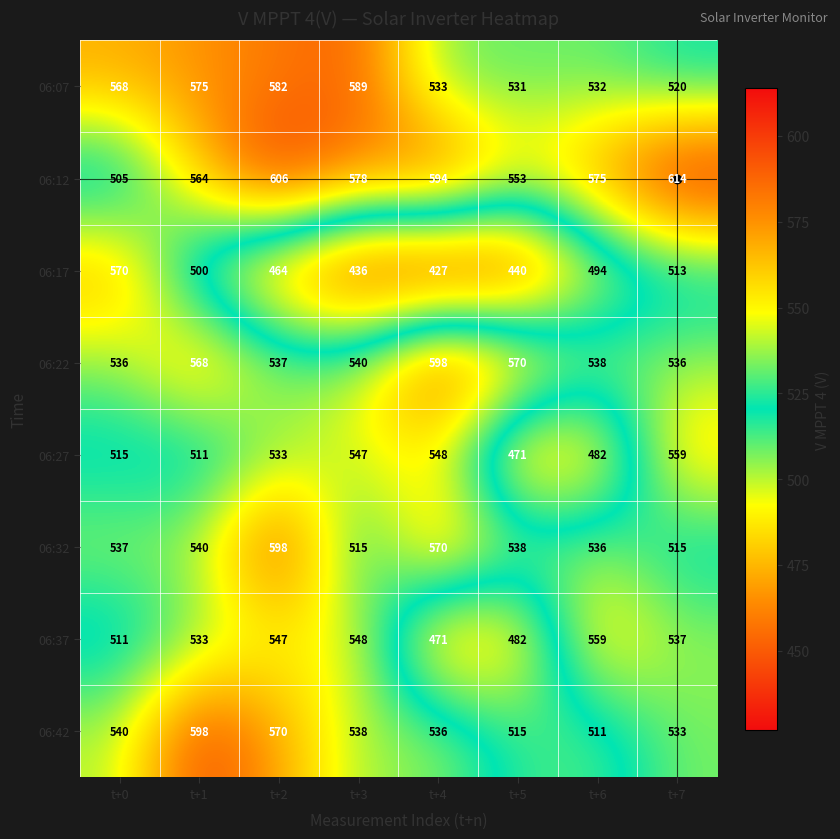

Is it true that 06:17 equals 500 at t+1?

True